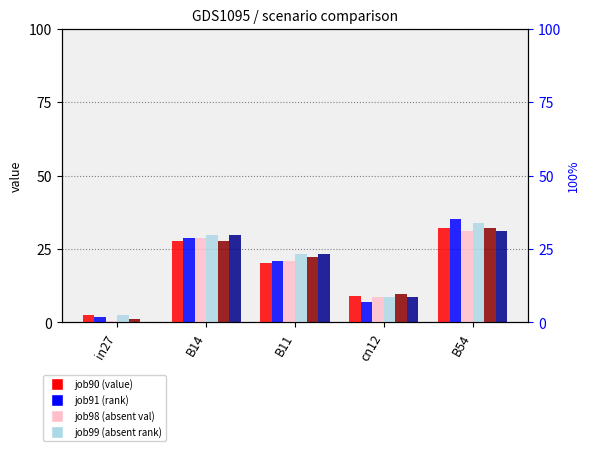

Reading left to right, what are all the values shown in this chart?

job90_scenario0_167: 2.7	27.7	20.3	9.0	32.3
job91_scenario0_168: 2.0	28.7	21.0	7.0	35.2
job98_scenario0_185: 0.6	28.7	21.0	8.6	31.0
job99_scenario0_190: 2.7	29.8	23.2	8.6	33.7
job100_scenario0_194: 1.3	27.7	22.4	9.7	32.3
job102_scenario0_198: 0.0	29.8	23.2	8.6	31.0